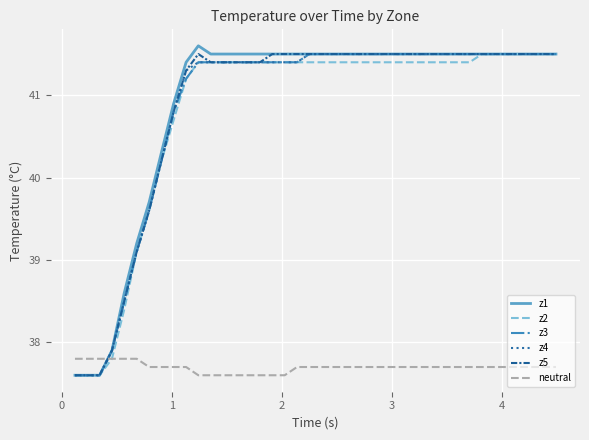

How many categories are shown in the chart?

40